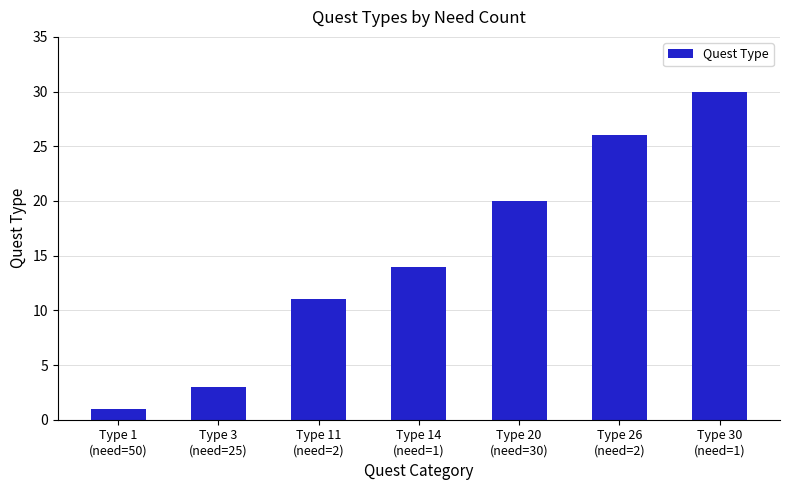

Reading left to right, what are all the values shown in this chart?

Type 1
(need=50)=1	Type 3
(need=25)=3	Type 11
(need=2)=11	Type 14
(need=1)=14	Type 20
(need=30)=20	Type 26
(need=2)=26	Type 30
(need=1)=30